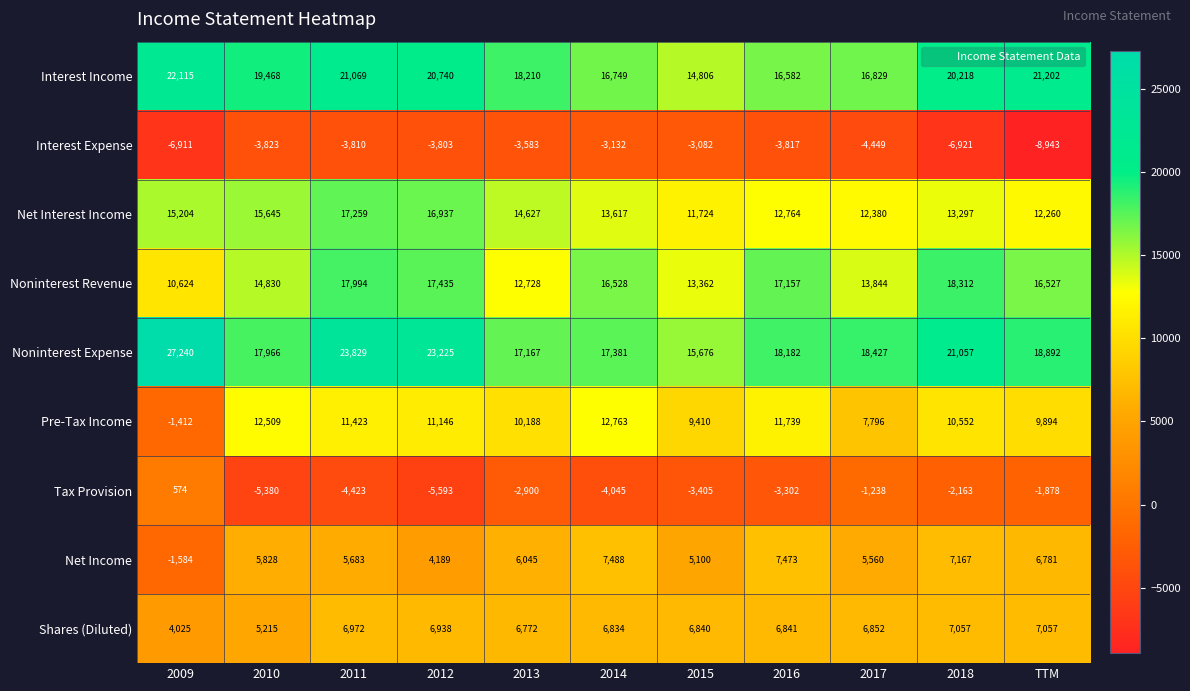

At which category is the sum across all series the highest?

2011